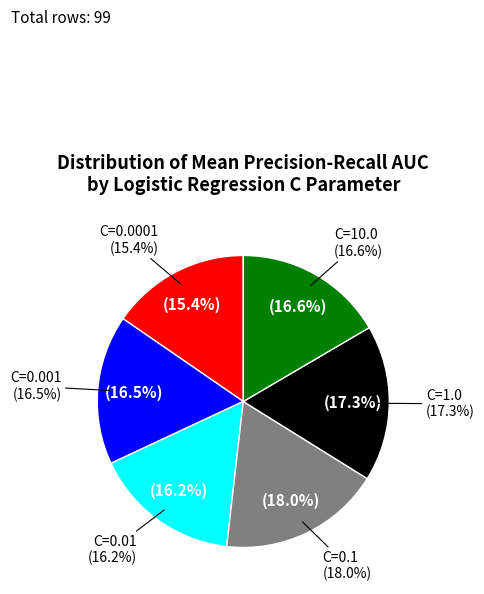

Which has a higher value, C=1.0 or C=10.0?

C=1.0